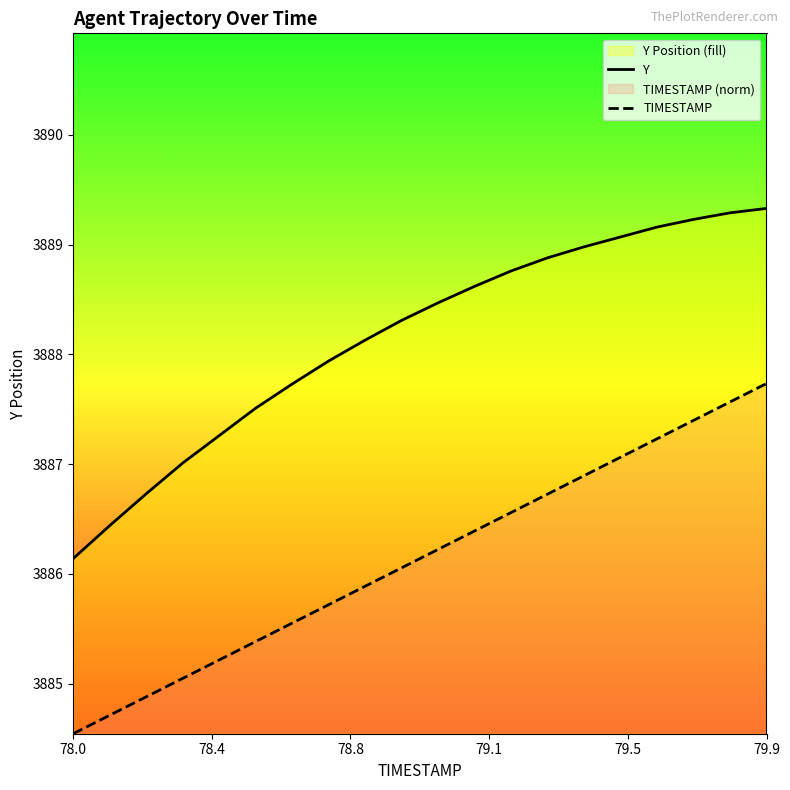

Which series has the largest total across all categories?

Y